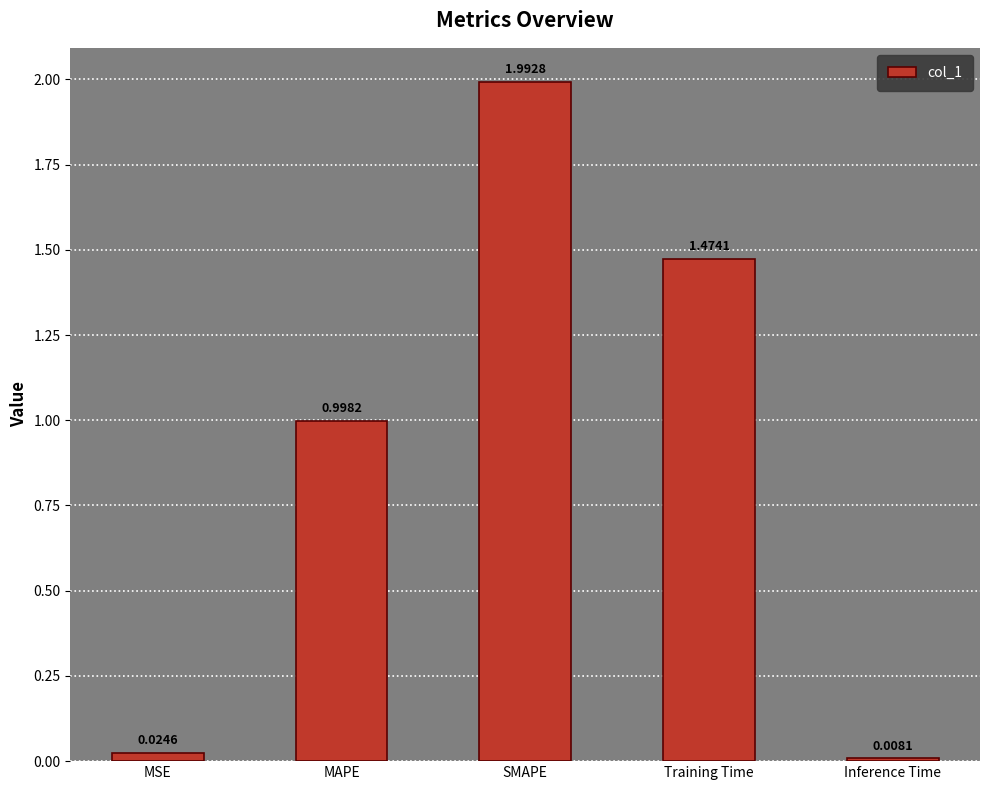

Does the chart contain any negative values?

No